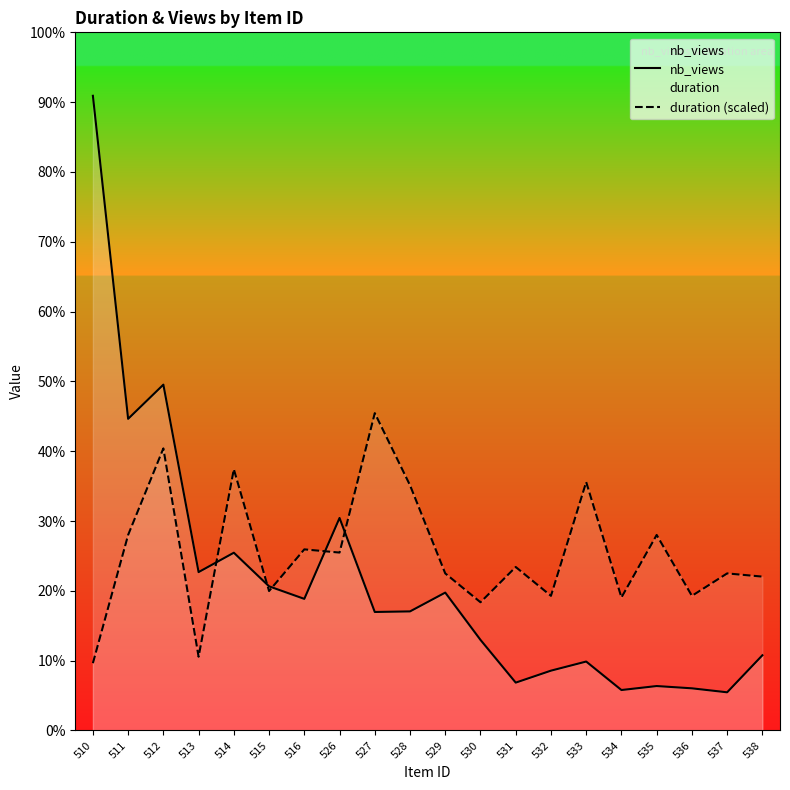

Between 510 and 516, which series saw the biggest shift?

nb_views